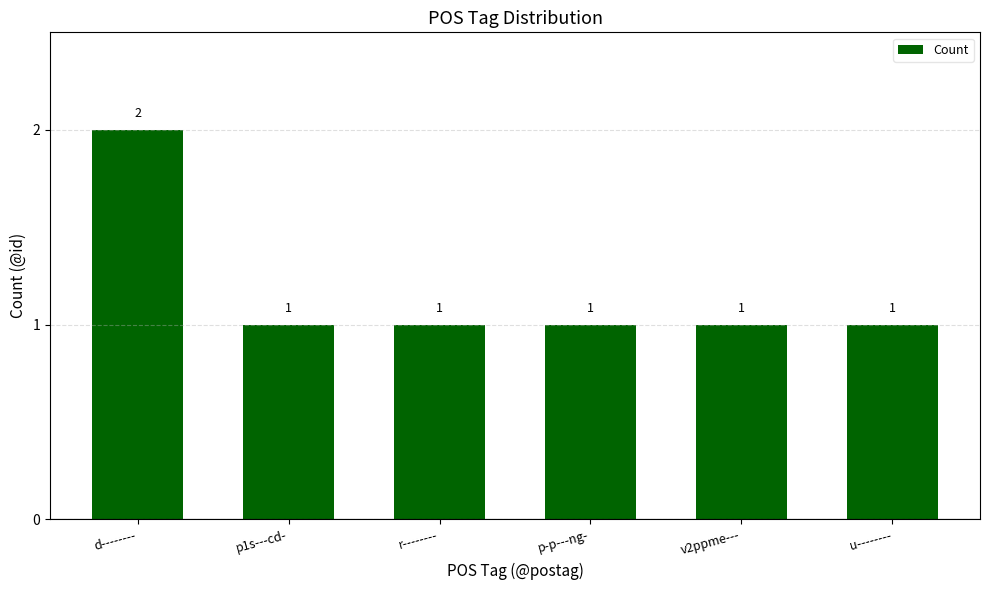

Which label corresponds to the largest value in the chart?

d--------